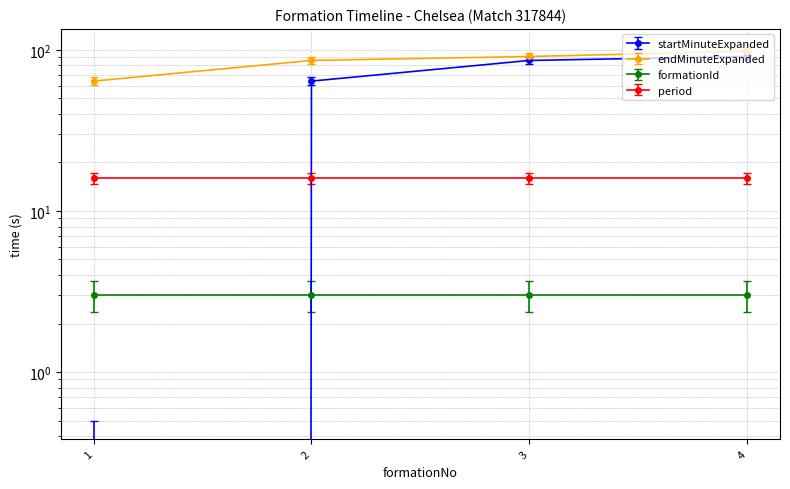

What is the spread (max minus min) of values at 1?

64